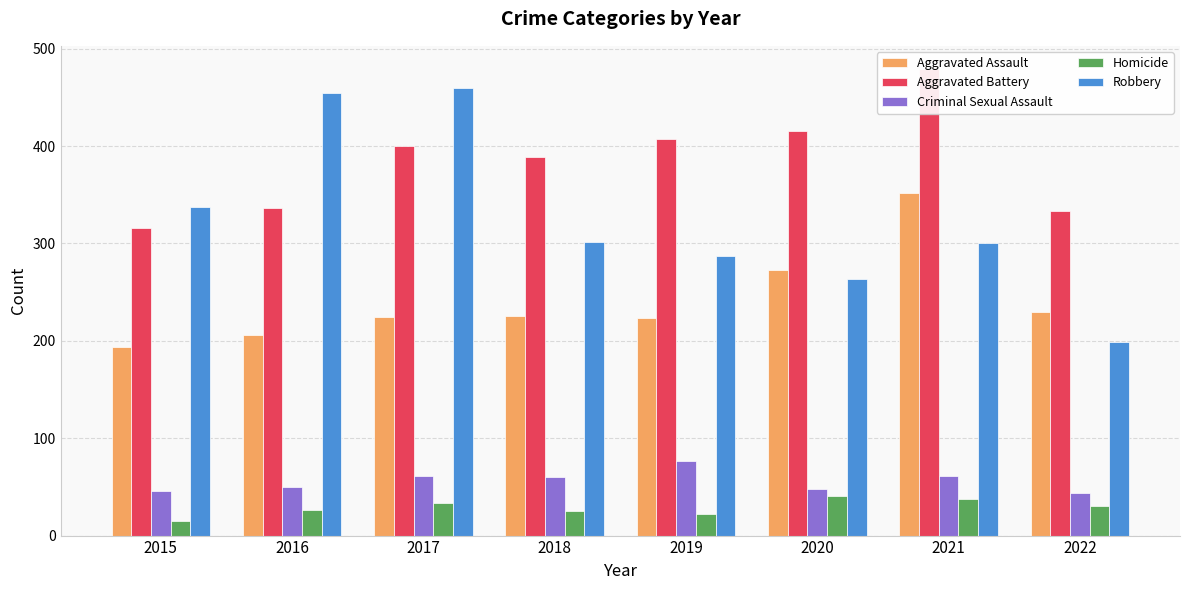

What is the sum of the Robbery values at 2016 and 2021?

754